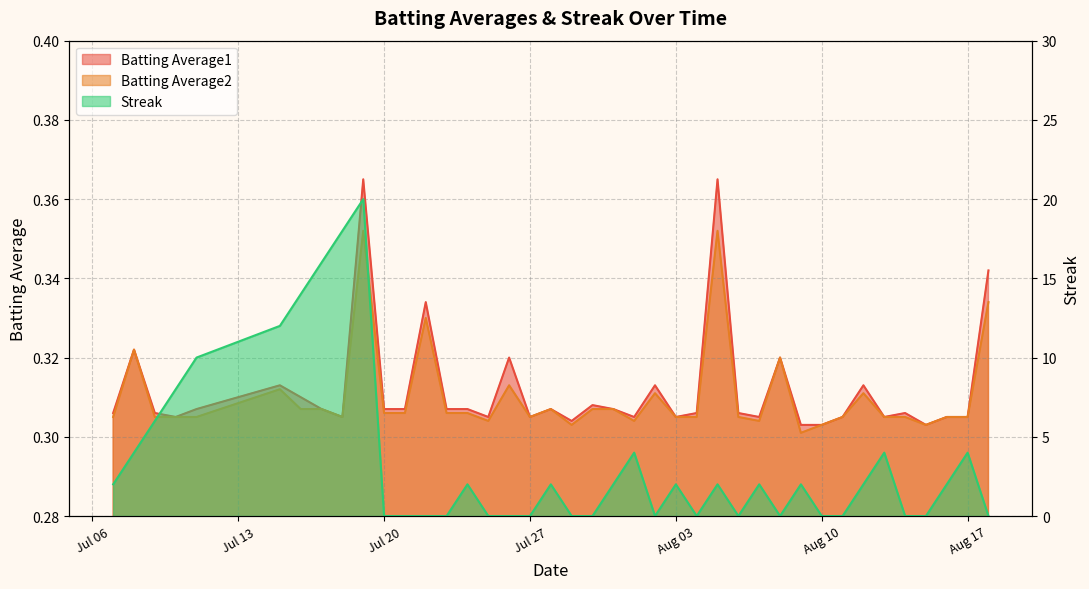

What are all the series names shown in the legend?

Batting Average1, Batting Average2, Streak